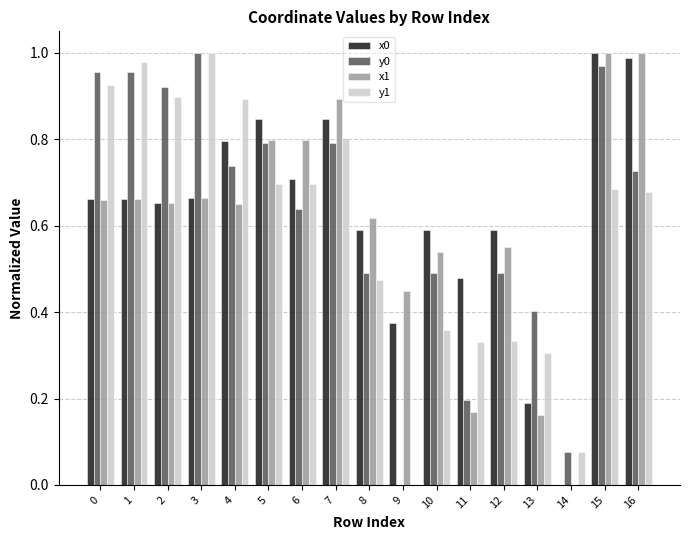

What is the sum of all y0 values?

10.6